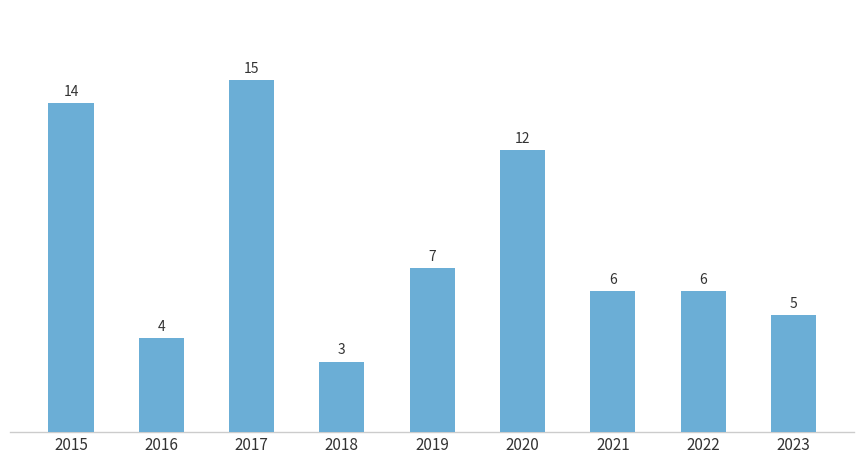

What is the sum of all values?

72